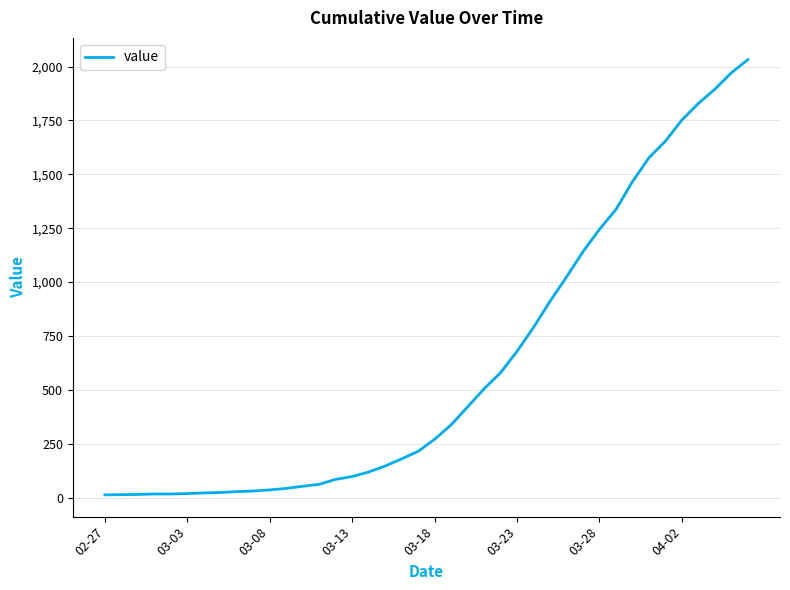

What is the maximum value shown in the chart?

2032